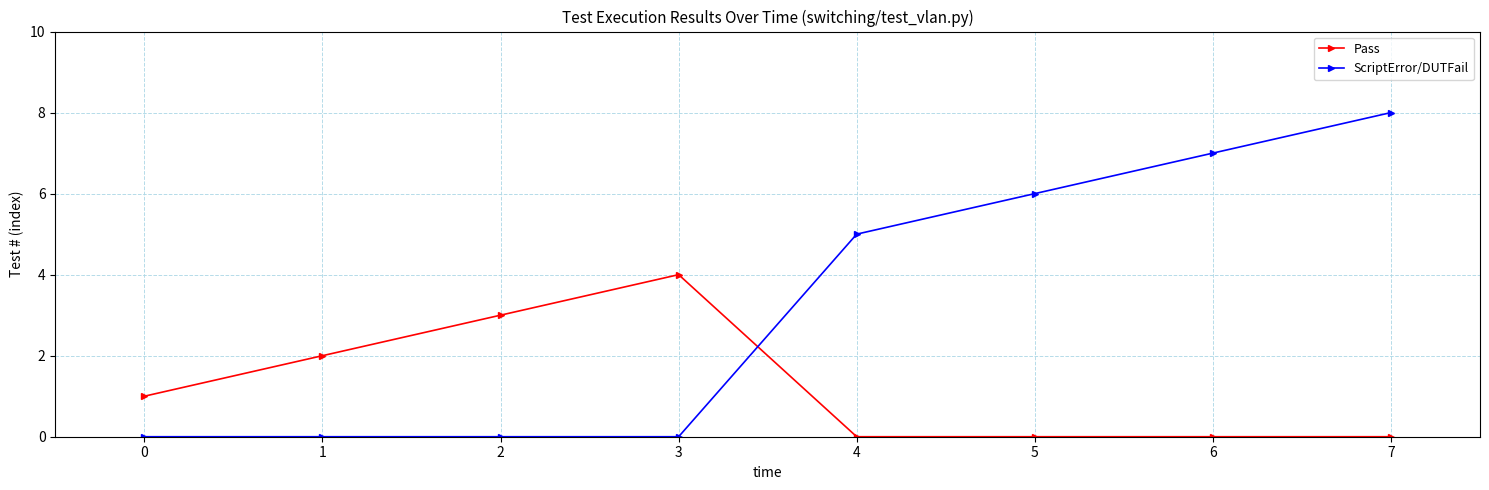

Read the Pass value at 0.

1